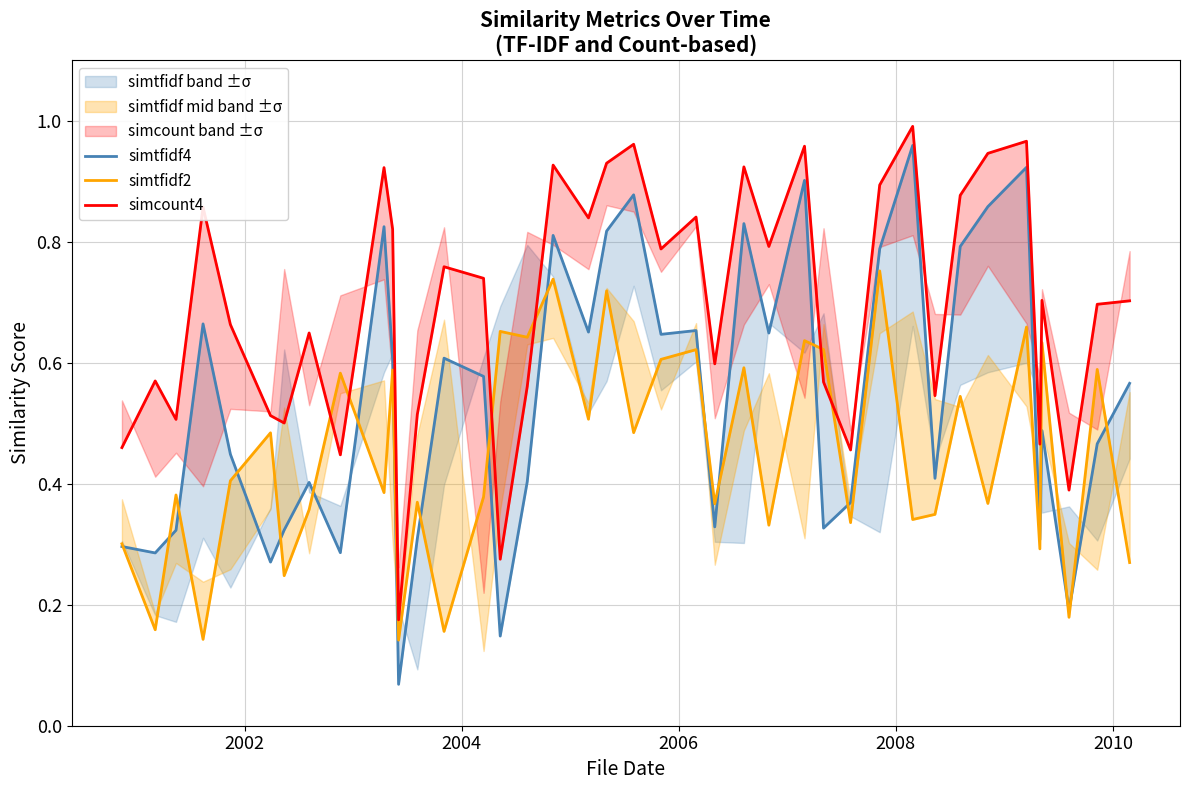

What is the maximum value shown in the chart?

1.0